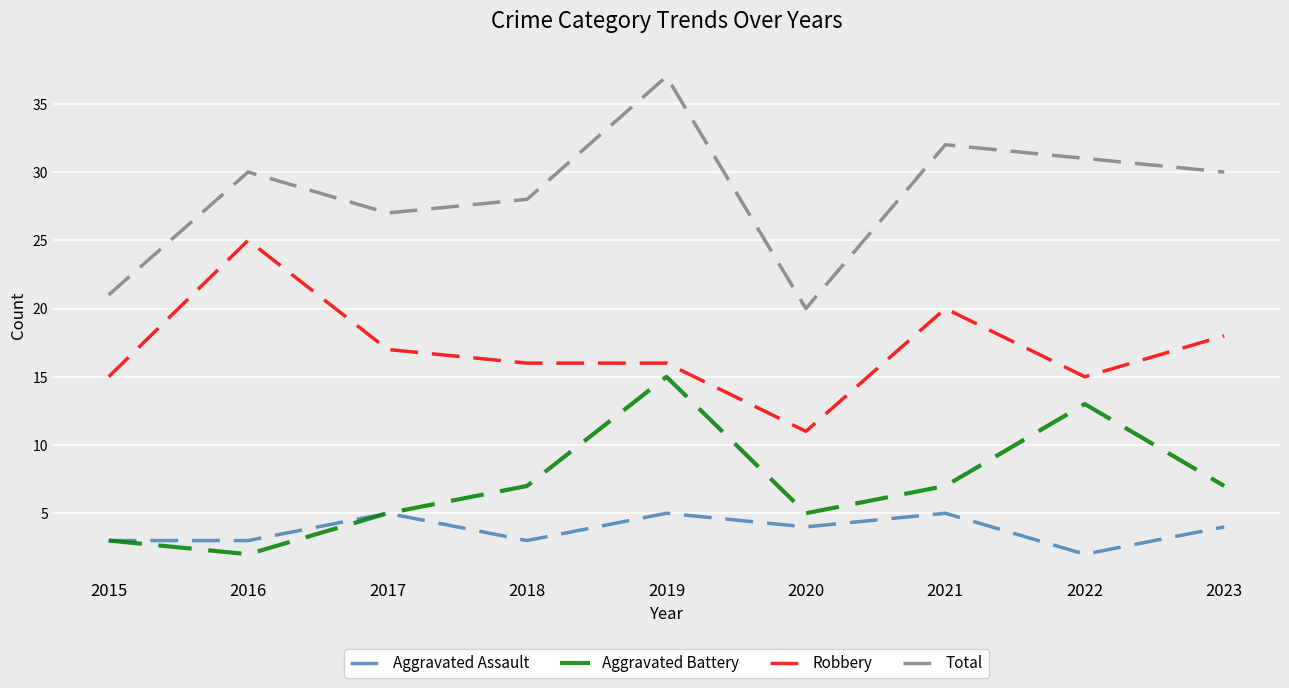

Which series has the largest total across all categories?

Total